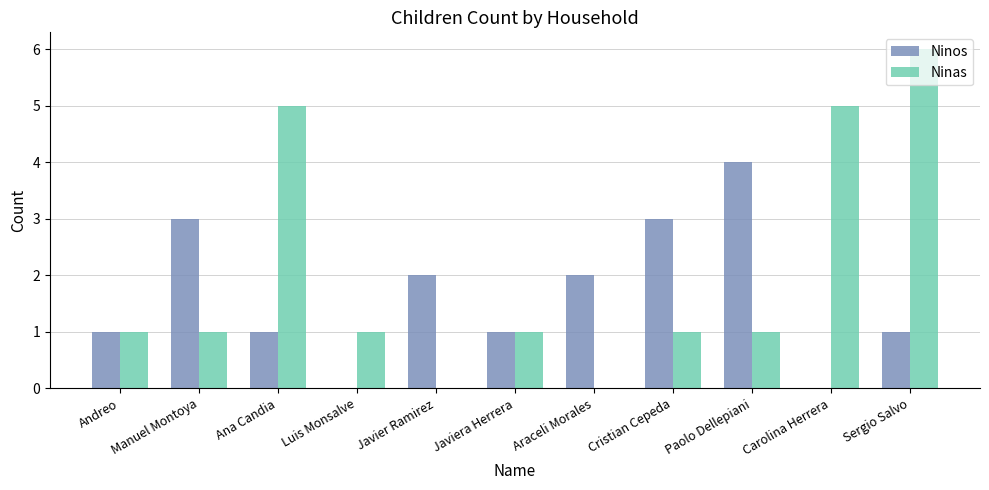

Which series has the largest total across all categories?

Ninas